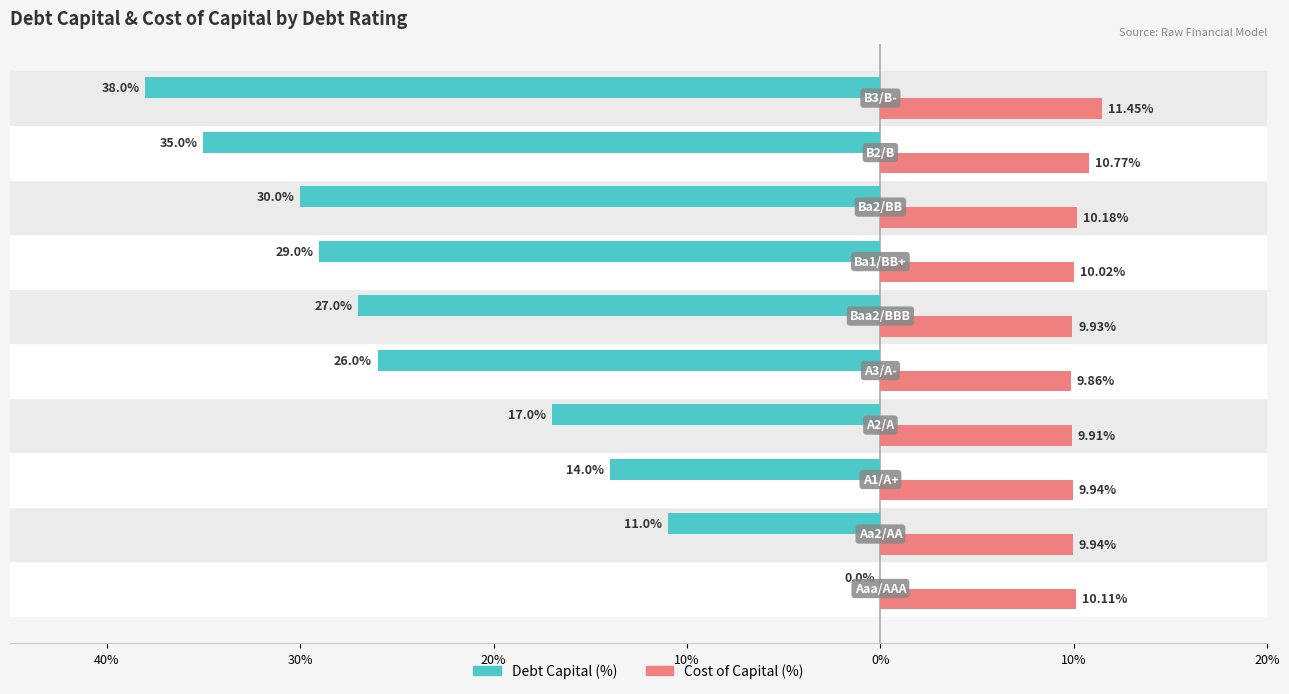

What are all the series names shown in the legend?

Debt Capital (%), Cost of Capital (%)